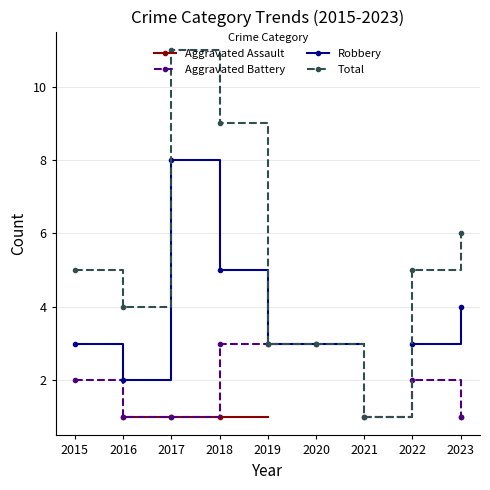

At which category is the sum across all series the highest?

2017